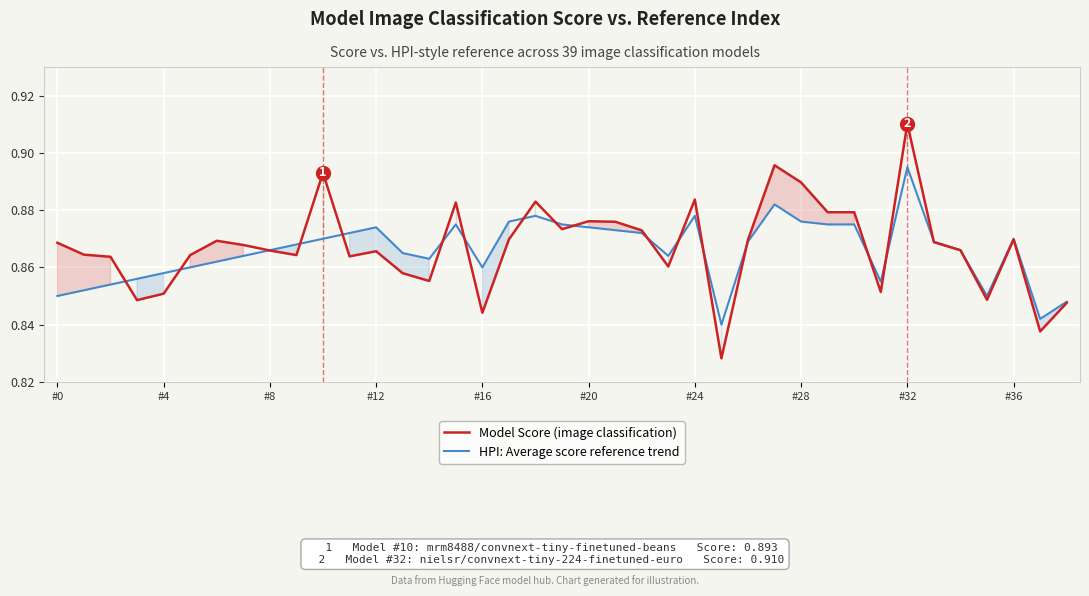

What is the sum of all HPI: Average score reference trend values?

33.8